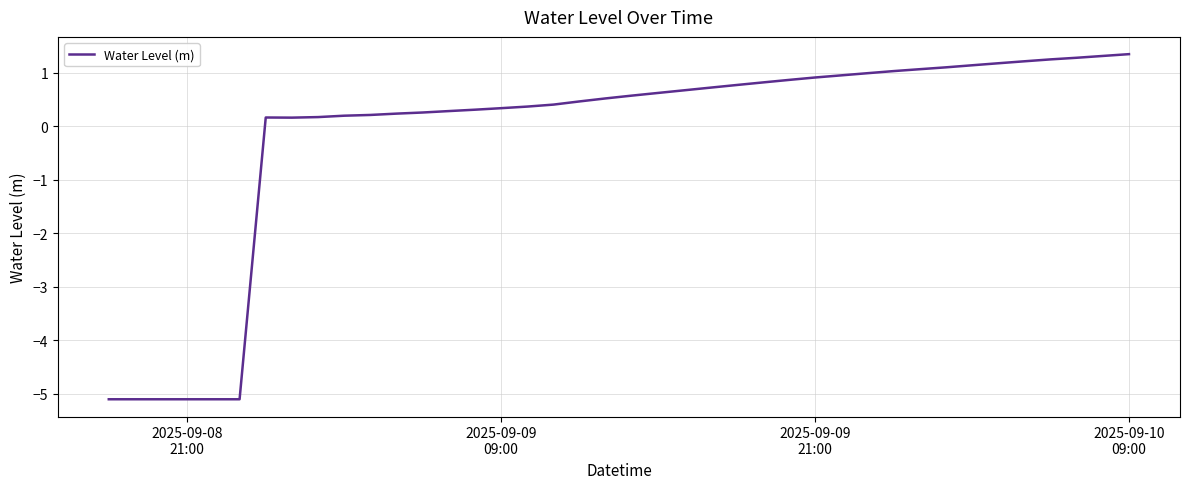

What is the difference between the maximum and minimum values?

6.4